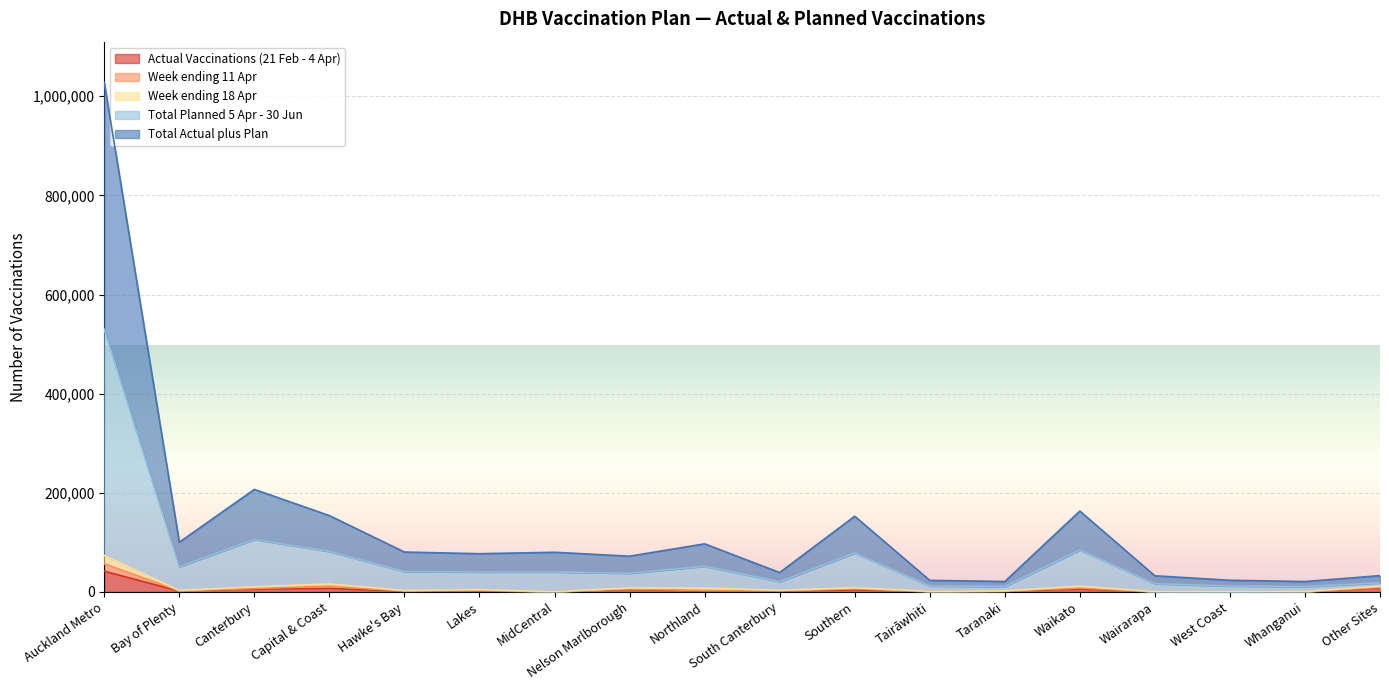

What is the difference between the highest and lowest values at Lakes?

75670